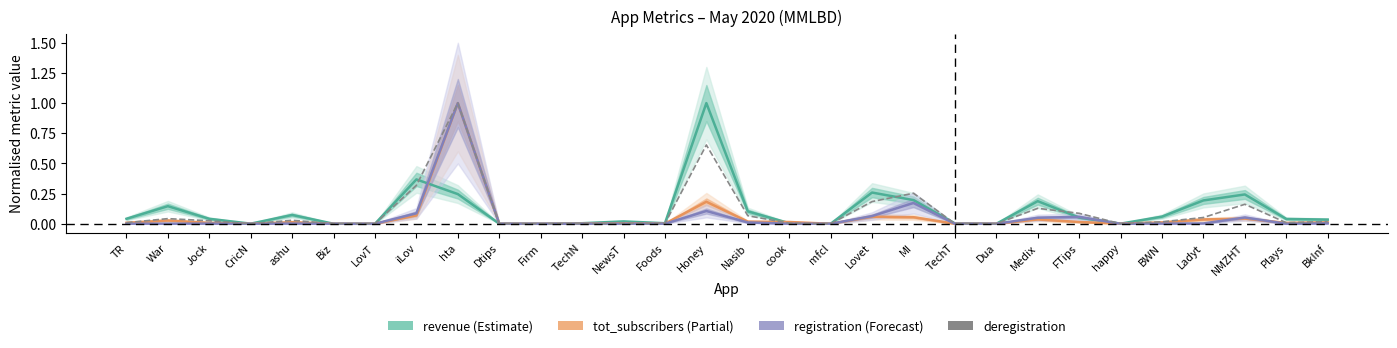

True or false: tot_subscribers has a value of 0.0 at Ladyt.

False